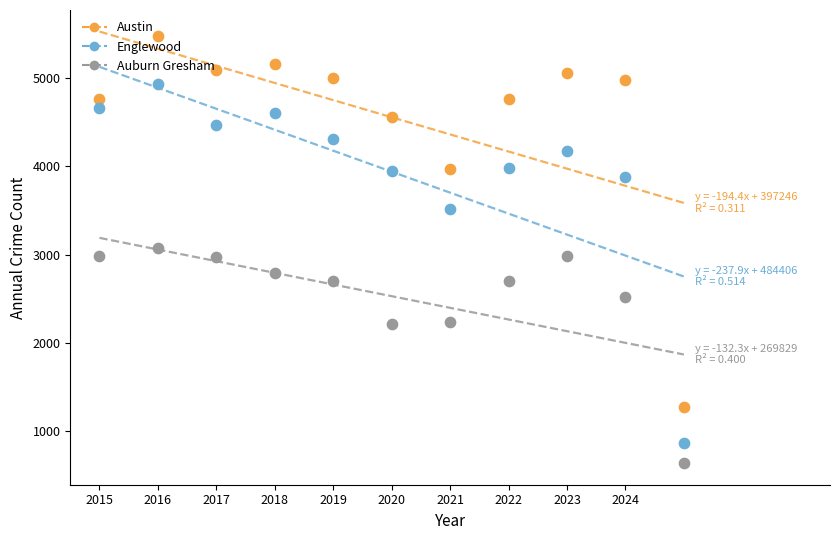

At how many categories does at least one series exceed 3464?

10